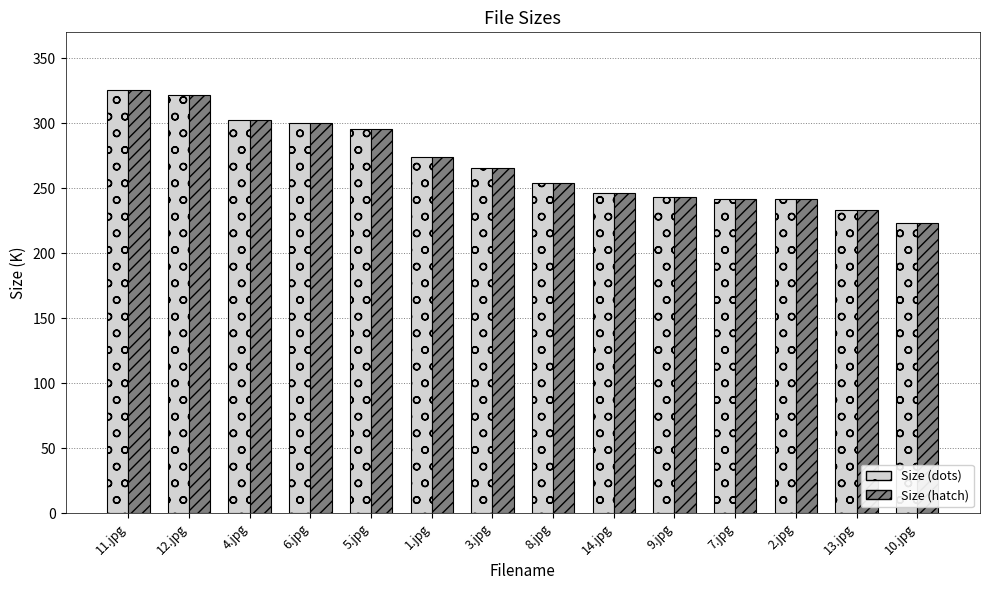

What is the sum of all Size (dots) values?

3768.4